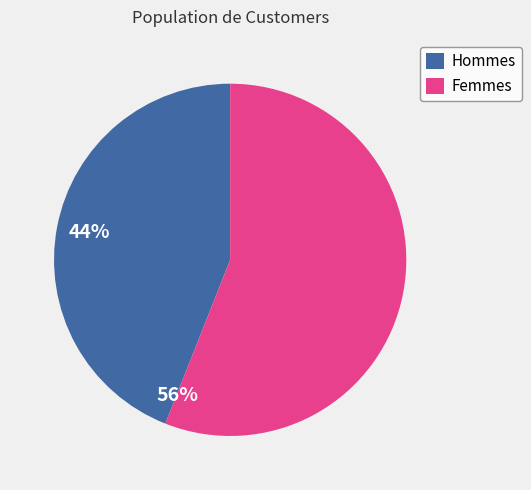

True or false: Femmes accounts for 63% of the total.

False